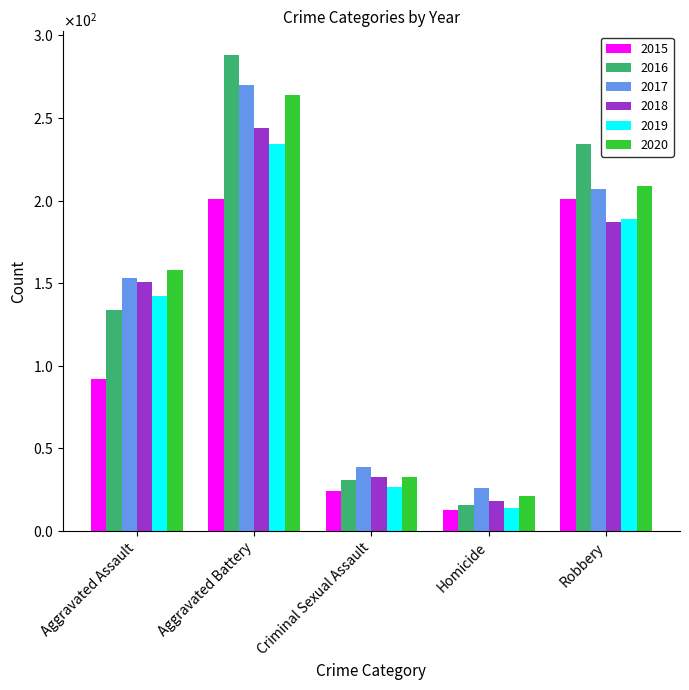

At which label is 2017 closest to 148?

Aggravated Assault